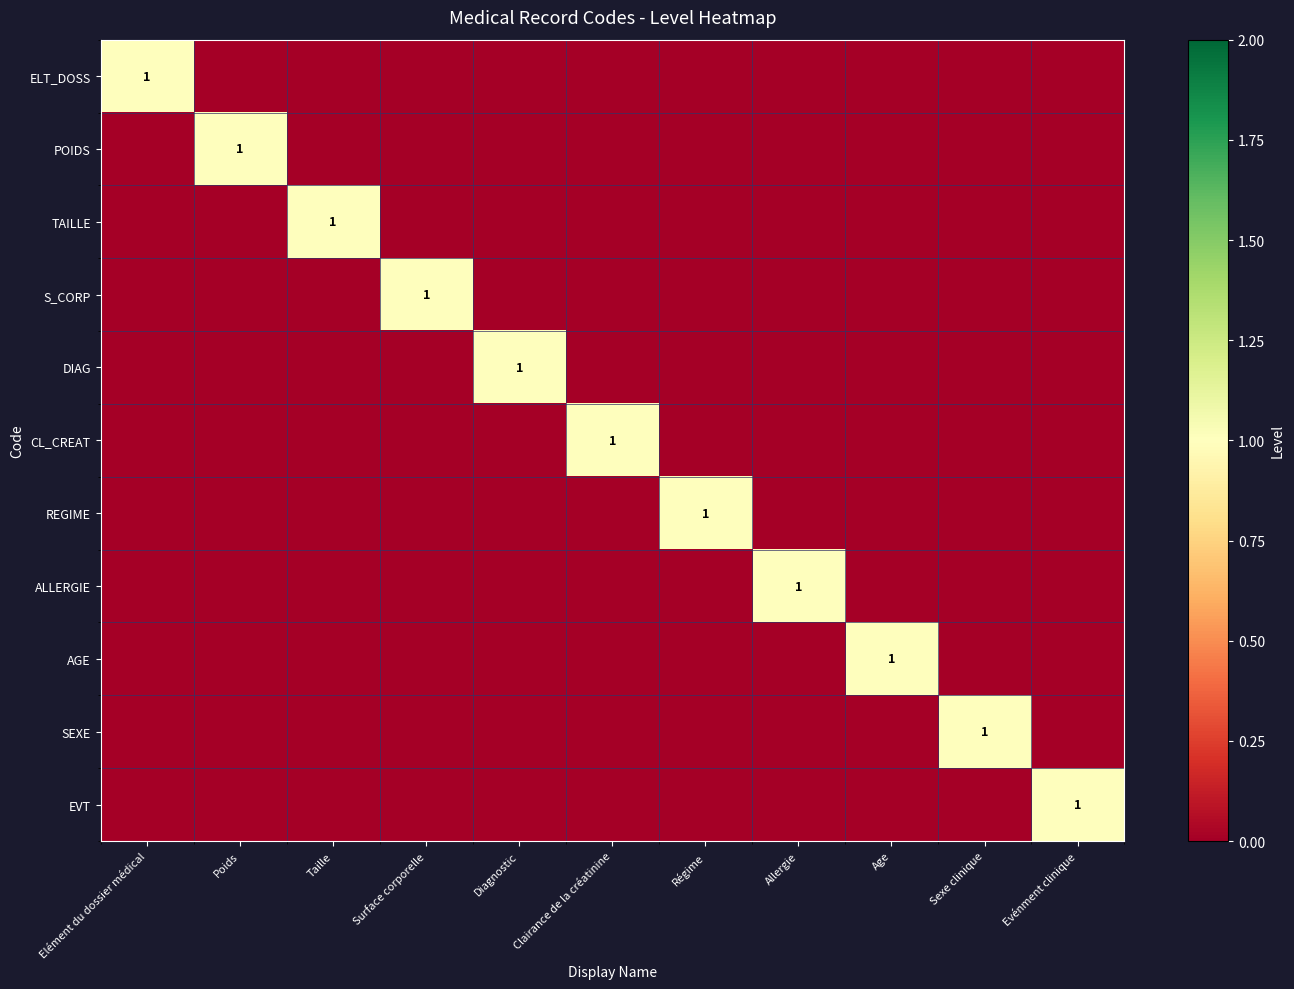

The POIDS series shows 1 at Poids. True or false?

True